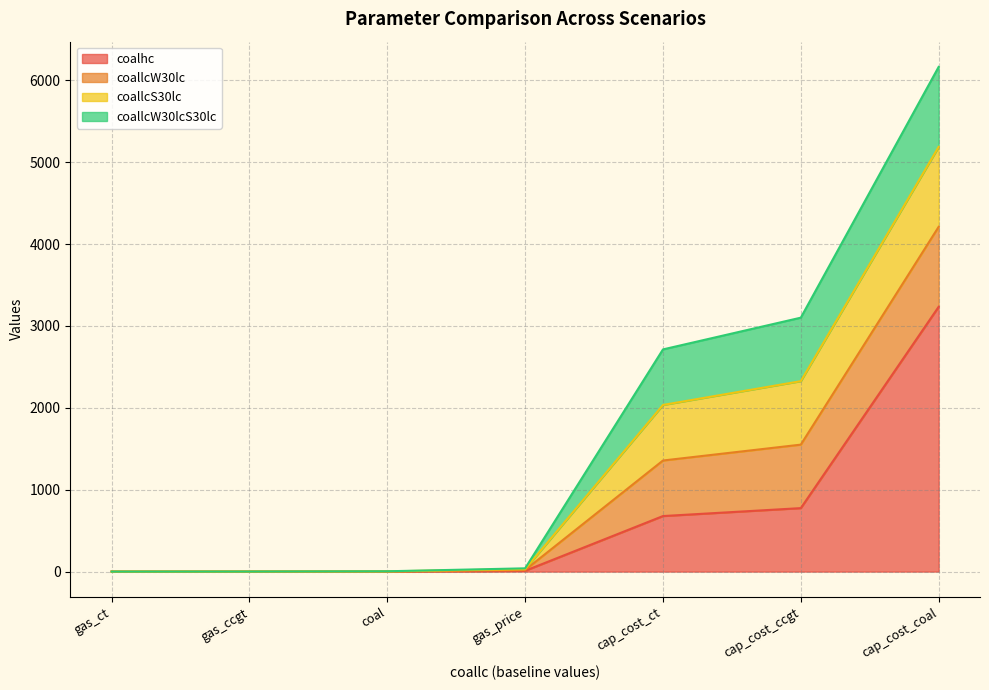

How many categories are shown in the chart?

7